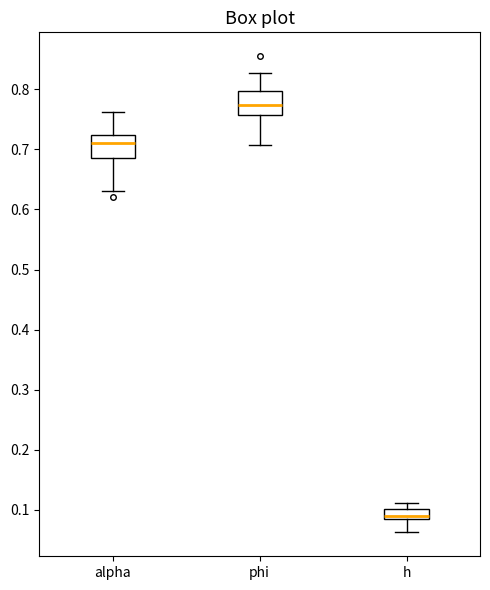

Reading left to right, read every box against the y-axis: the position of its median line, the range the box covers, and the ends of its whiskers. The values are not printed on the chart, so give them approximately, as read against the axis.

alpha: median 0.71, box 0.69 to 0.72, whiskers 0.63 to 0.76
phi: median 0.77, box 0.76 to 0.80, whiskers 0.71 to 0.83
h: median 0.09, box 0.08 to 0.10, whiskers 0.06 to 0.11